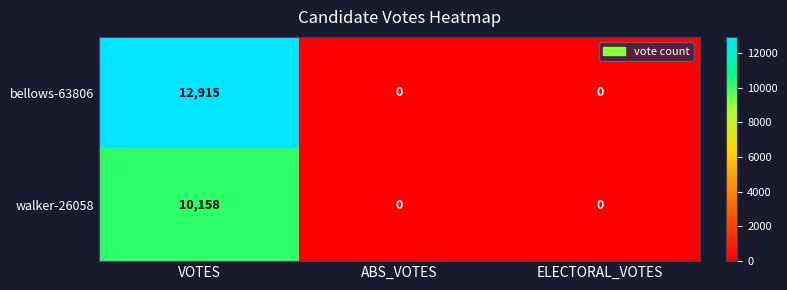

The value of walker-26058 at ELECTORAL_VOTES is -6509. True or false?

False